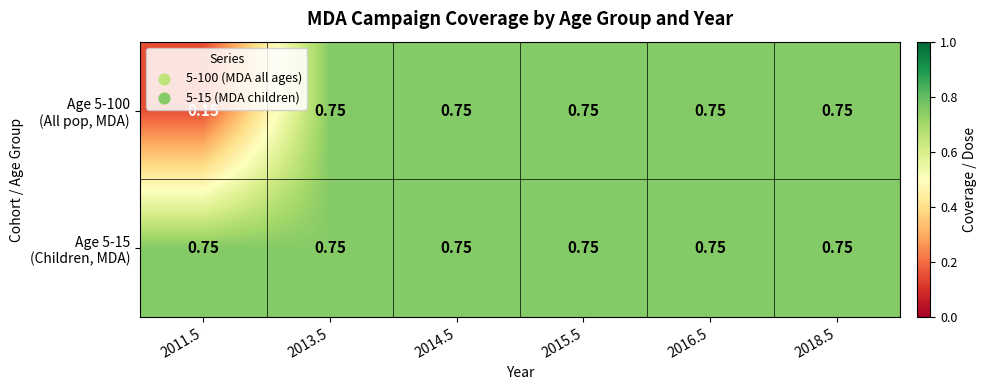

At how many categories does at least one series exceed 0?

6